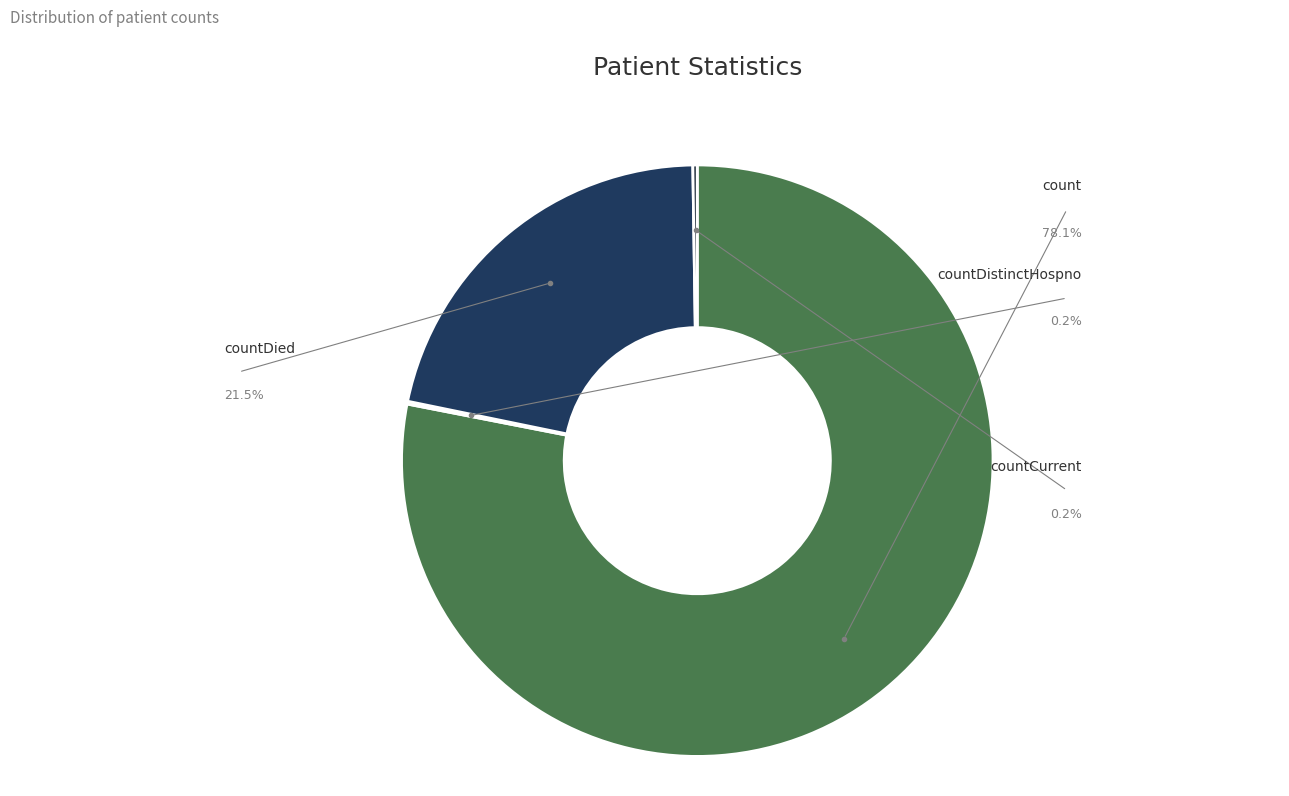

To the nearest percent, what is the difference between the largest and smallest slice percentages?

78%